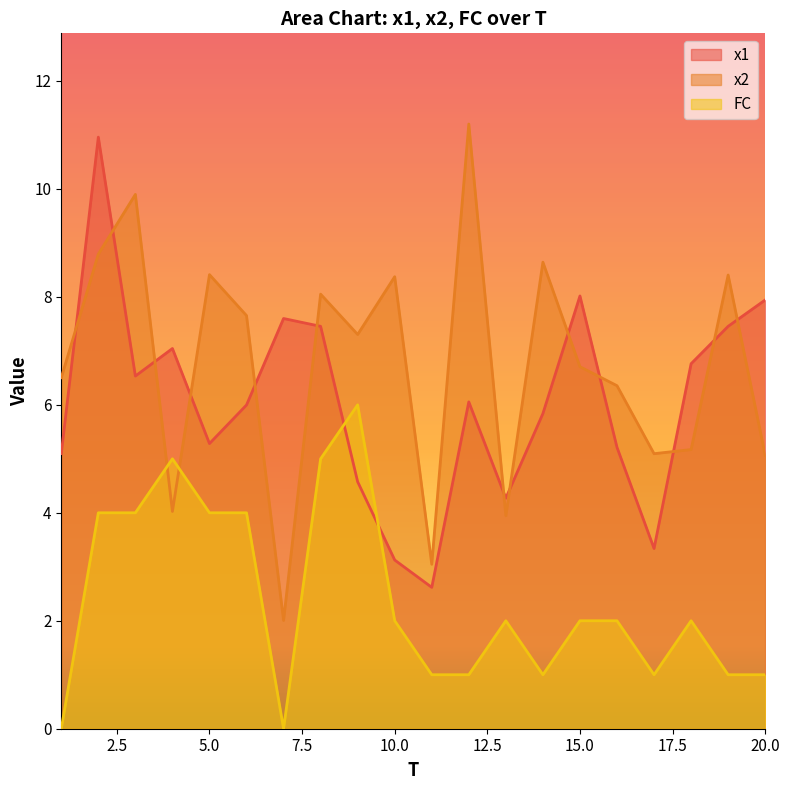

Where is the first local minimum for FC?

7